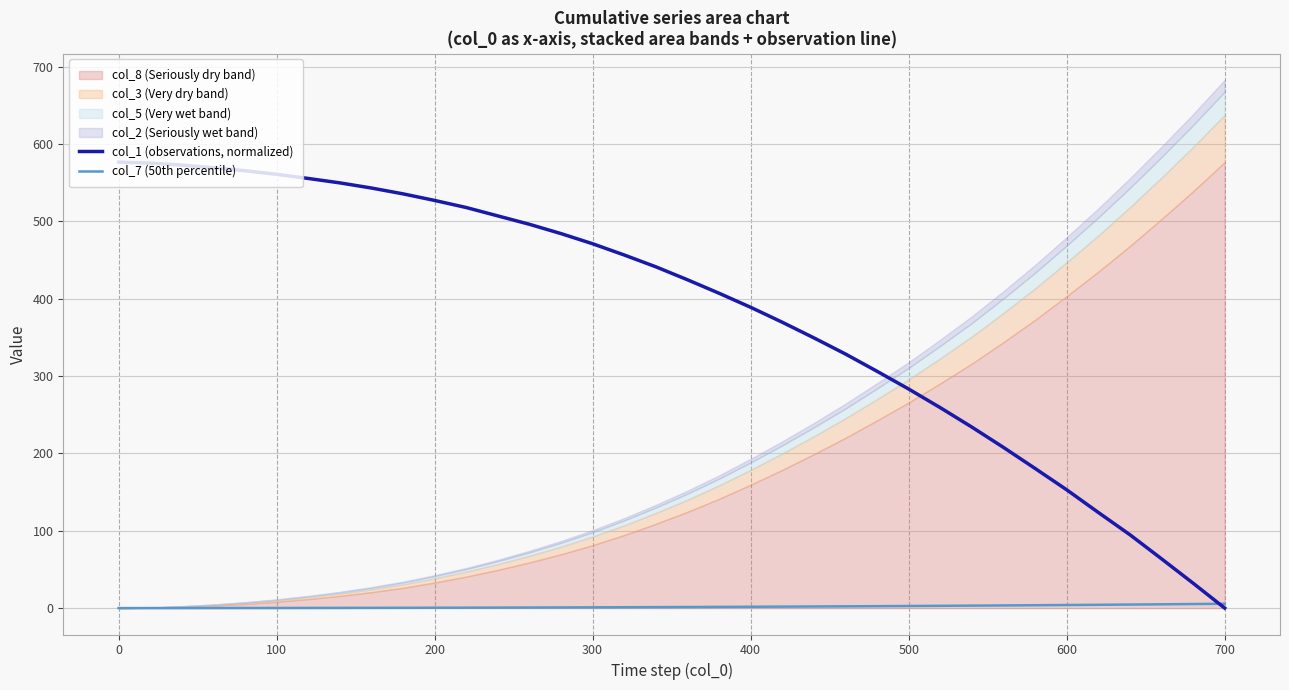

True or false: col_1 (observations, normalized) has more than 0 interior local peaks.

False